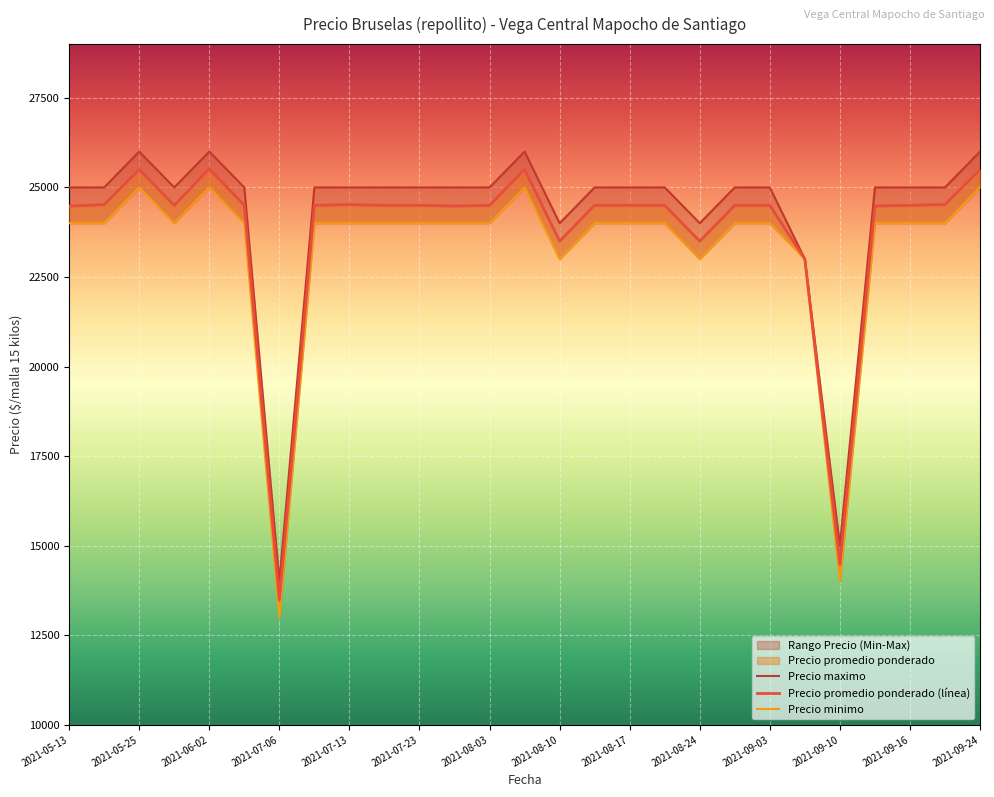

Which label corresponds to the smallest value in the chart?

2021-07-06